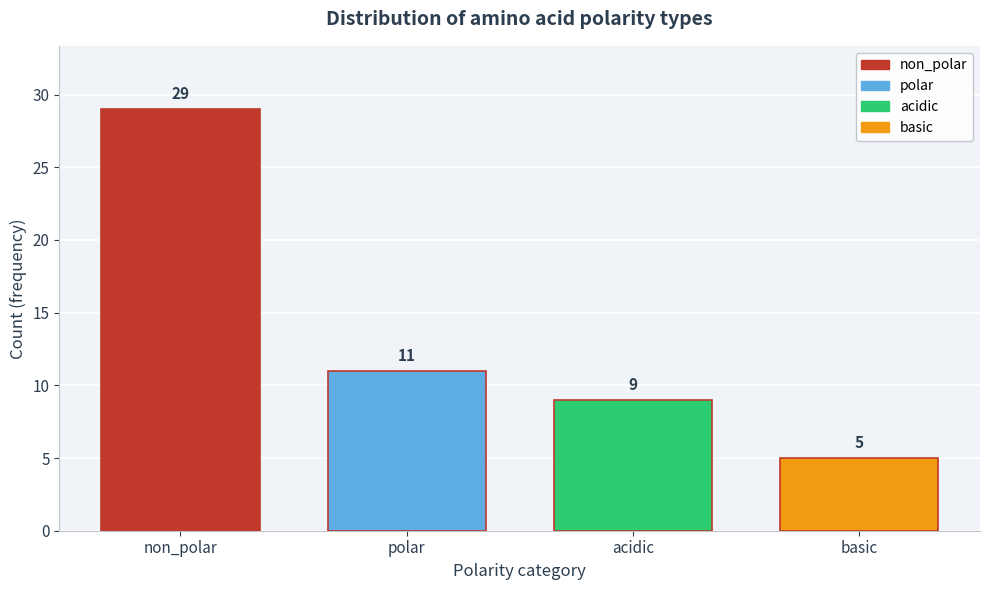

Reading left to right, list all the values displayed in this chart.

29	11	9	5